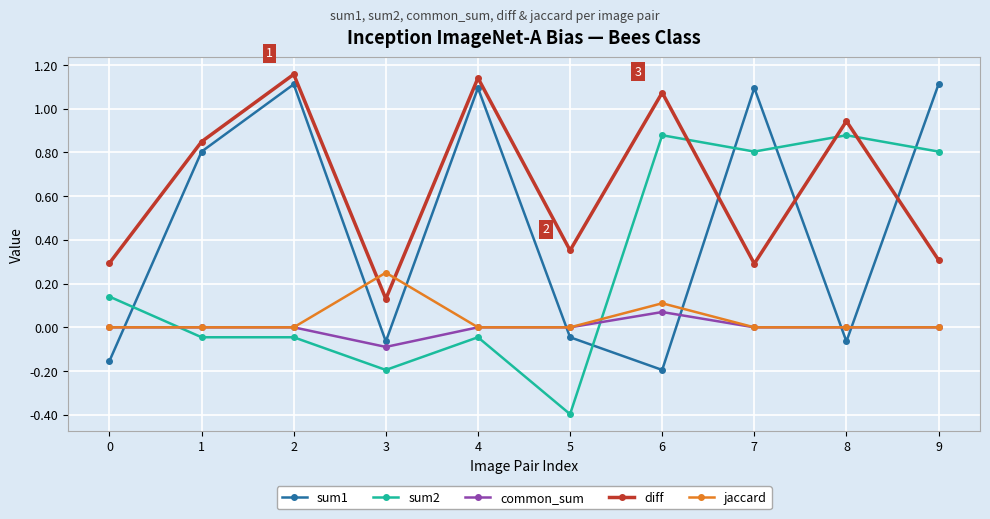

True or false: sum1 and jaccard intersect in this chart.

True